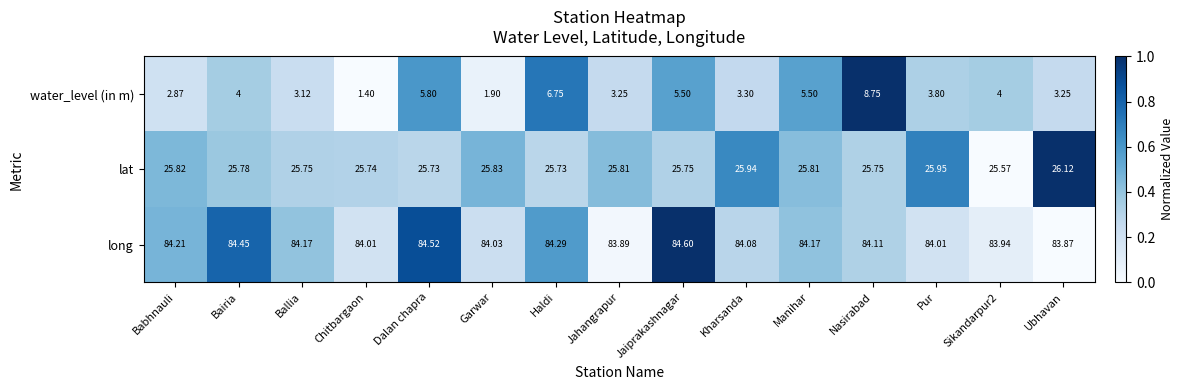

How many categories are shown in the chart?

15